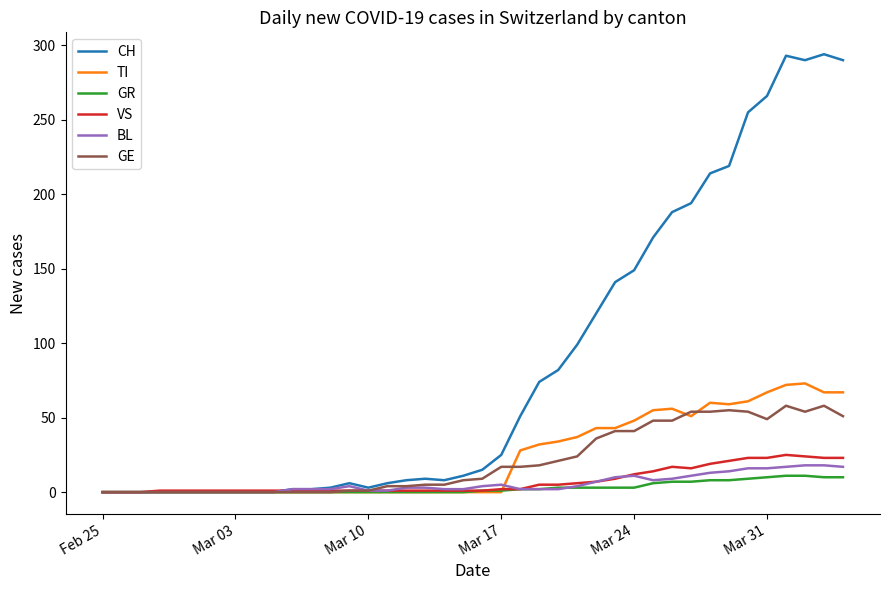

What is the average value of the GR series?

3